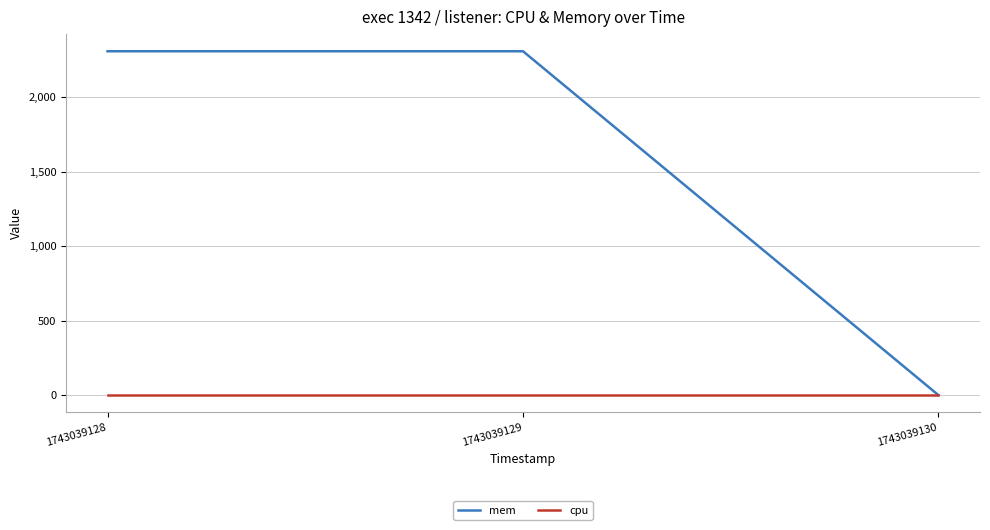

Which series has the largest total across all categories?

mem